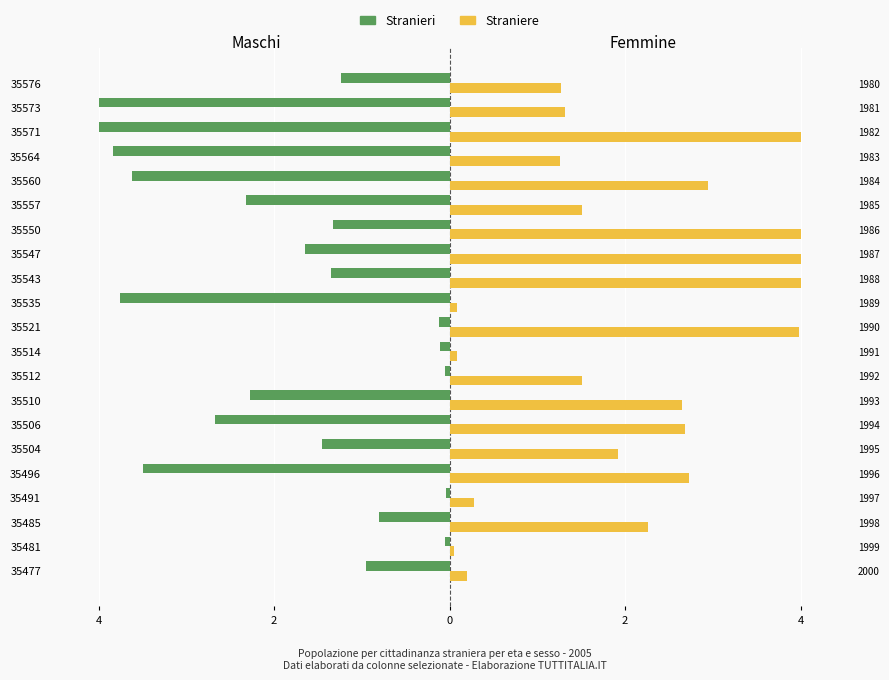

Reading left to right, transcribe all the data shown in this chart.

Stranieri: -0.9	-0.1	-0.8	-0.0	-3.5	-1.4	-2.7	-2.3	-0.1	-0.1	-0.1	-3.8	-1.4	-1.6	-1.3	-2.3	-3.6	-3.8	-4.0	-4.0	-1.2
Straniere: 0.2	0.1	2.3	0.3	2.7	1.9	2.7	2.6	1.5	0.1	4.0	0.1	4.0	4.0	4.0	1.5	3.0	1.3	4.0	1.3	1.3